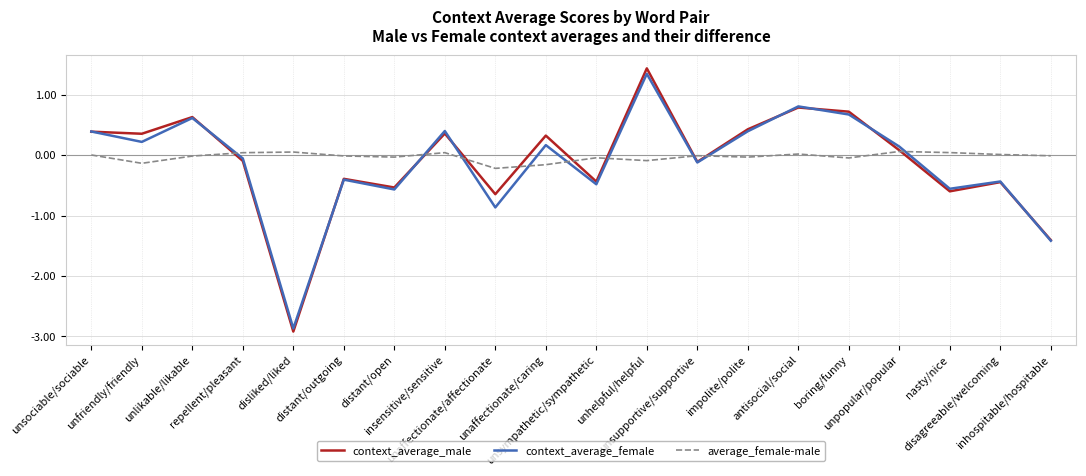

The value of context_average_male at disliked/liked is -2.0. True or false?

False